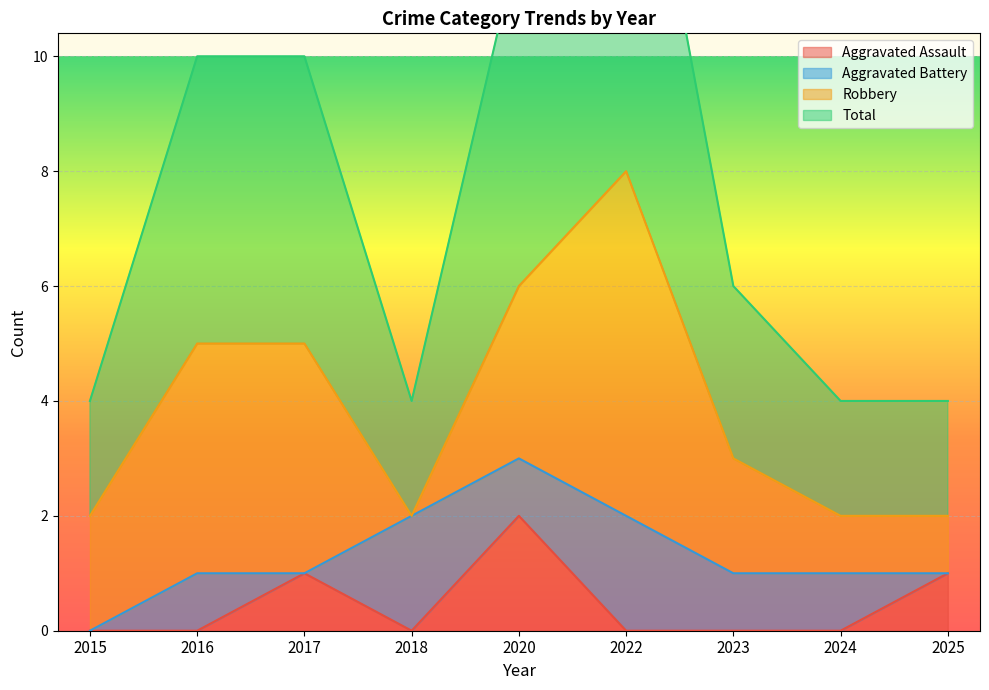

At which category does the chart reach its peak across all series?

2022